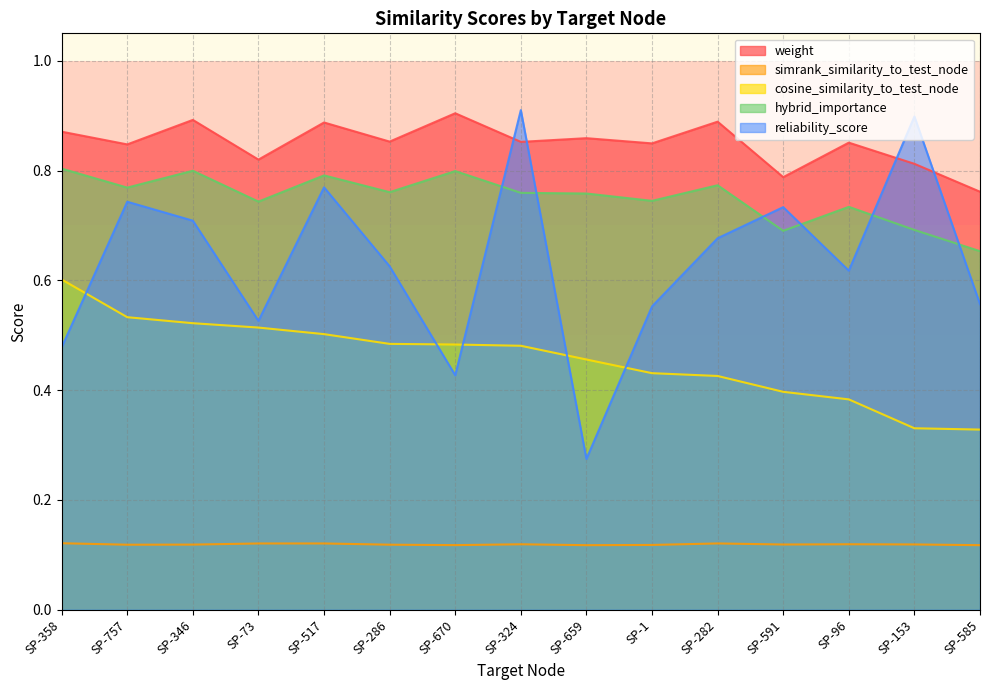

True or false: cosine_similarity_to_test_node and simrank_similarity_to_test_node intersect in this chart.

False